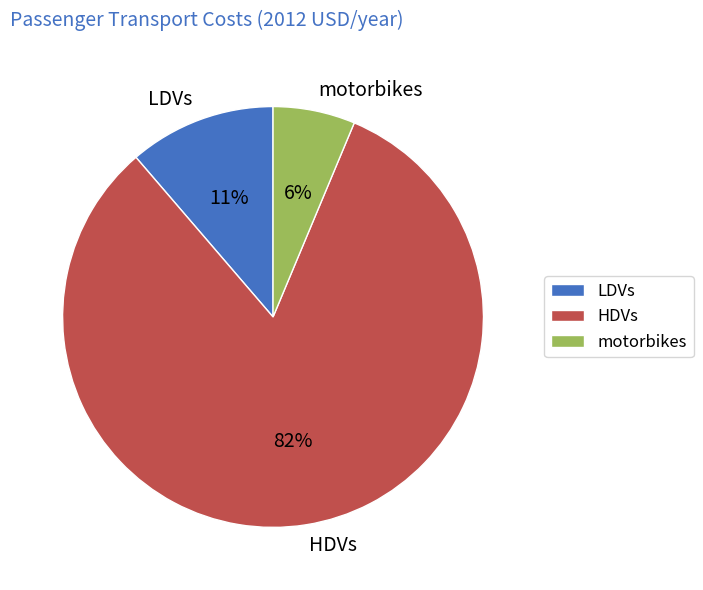

Which category has the smallest portion of the pie?

motorbikes